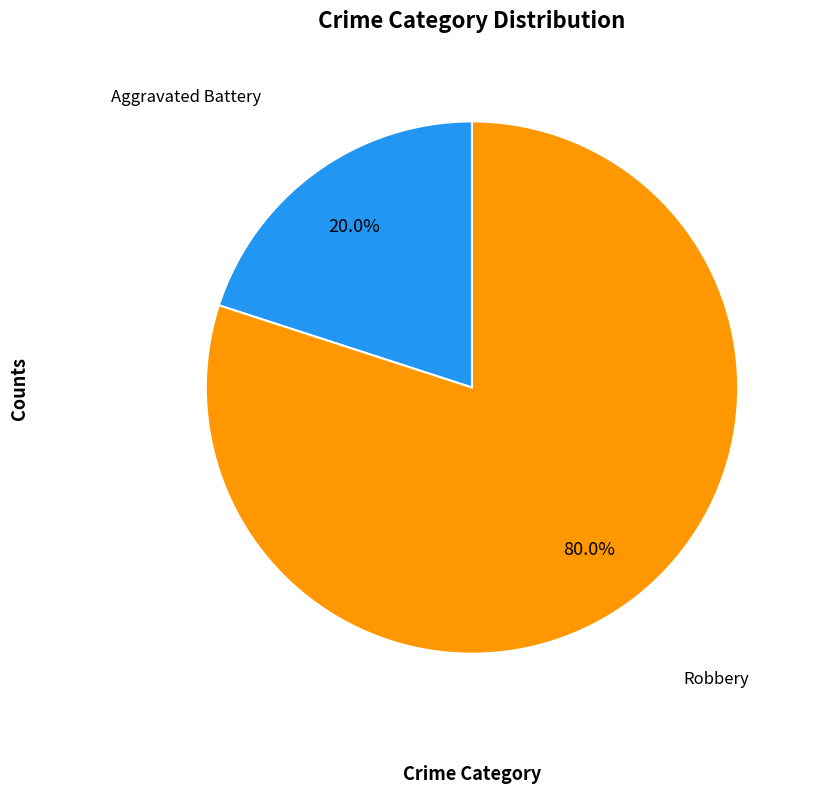

Is there any slice that represents more than half of the pie?

Yes